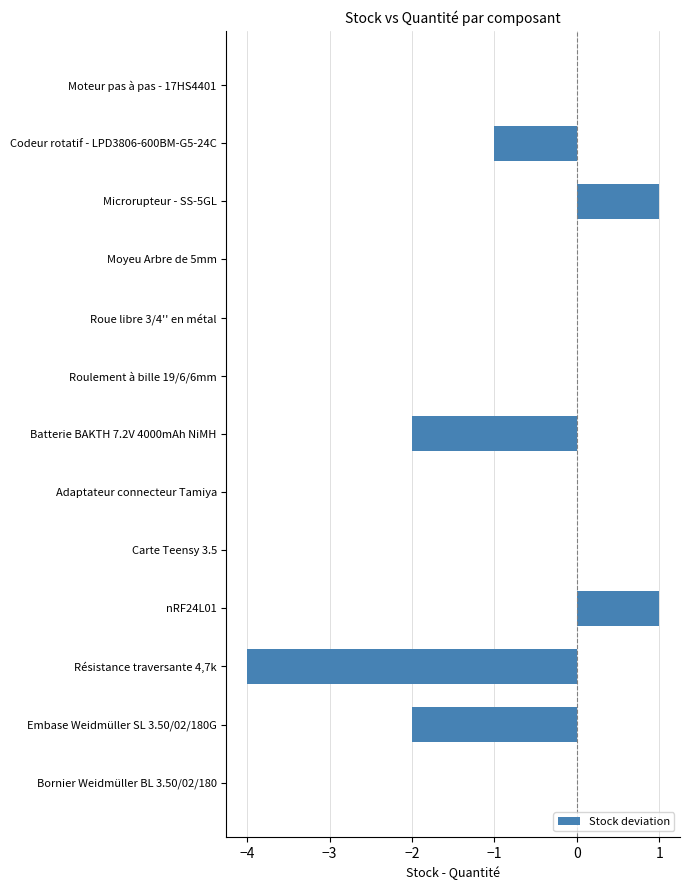

True or false: the data shows 0 at Adaptateur connecteur Tamiya.

True